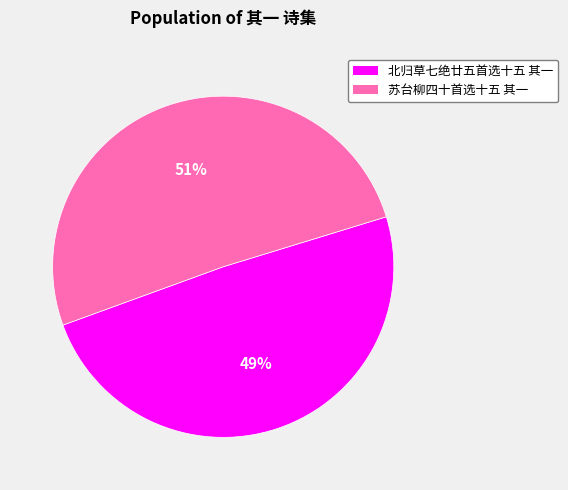

The 北归草七绝廿五首选十五 其一 slice represents 57% of the pie. True or false?

False